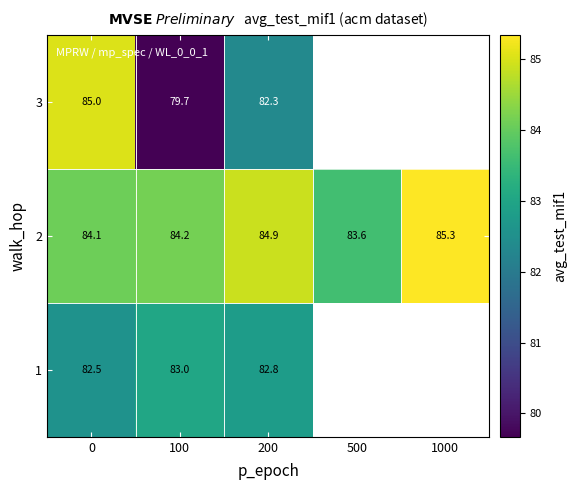

Is the value of 1 at 200 greater than the value of 3 at 100?

Yes